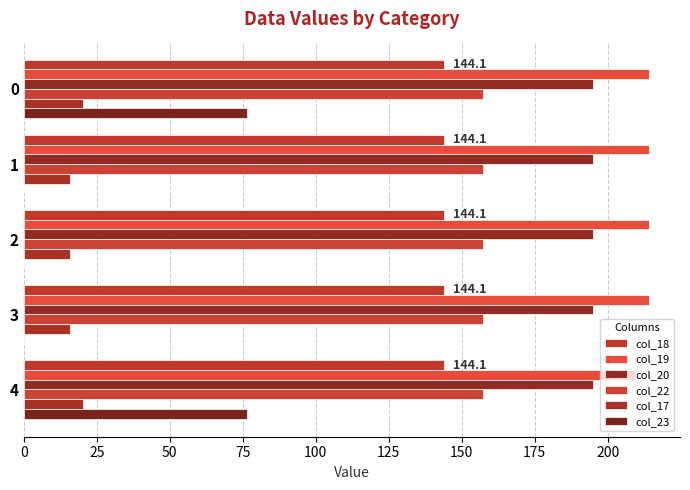

How many categories are shown in the chart?

5